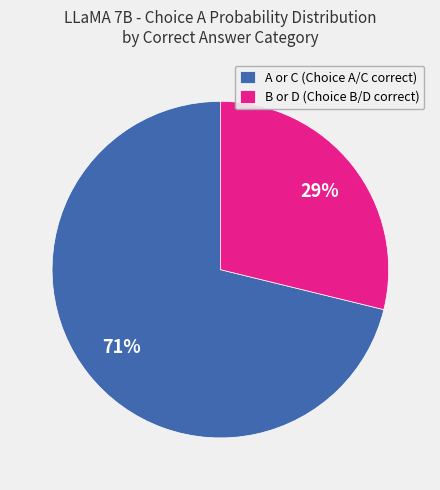

Which slice is the smallest?

B or D (Choice B/D correct)